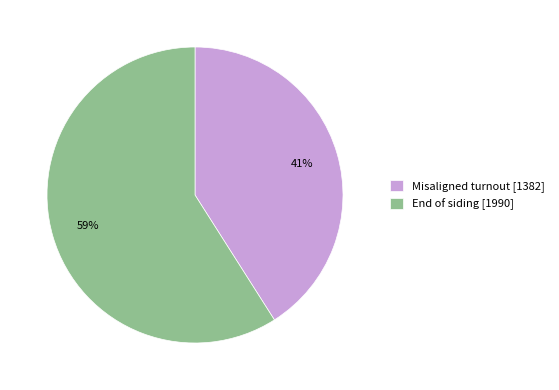

The Misaligned turnout [1382] slice represents 47% of the pie. True or false?

False